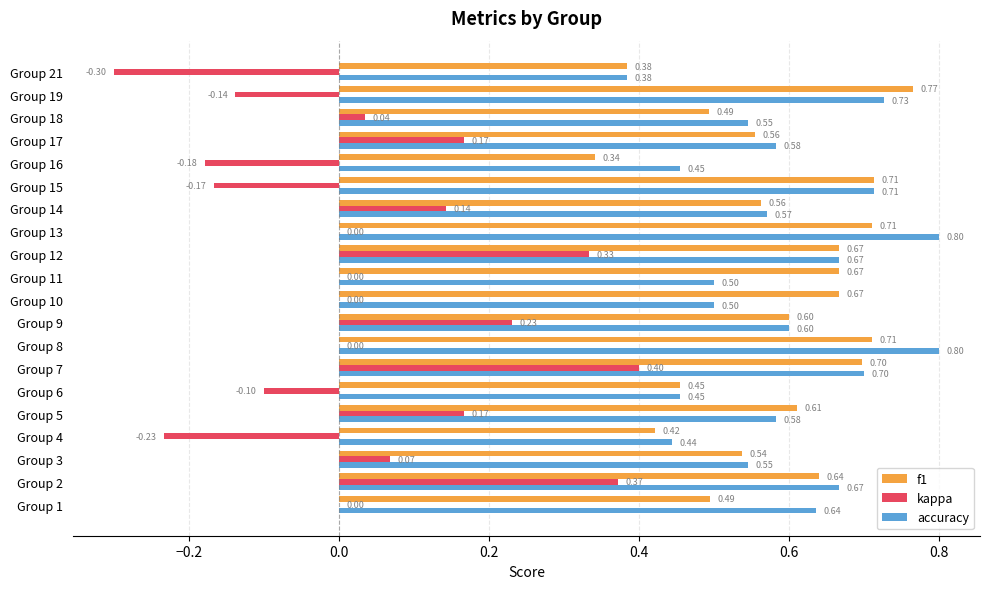

At which category is the sum across all series the highest?

Group 7